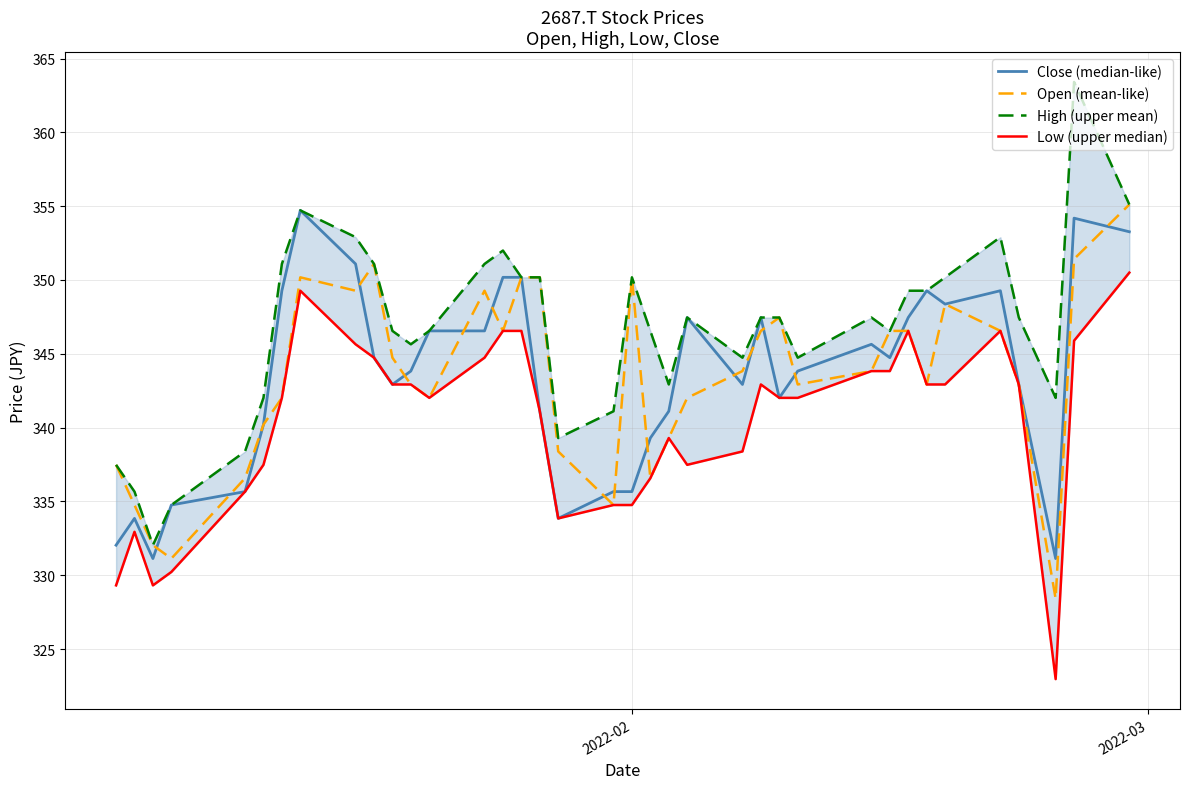

What is the sum of all Open (mean-like) values?

12705.2